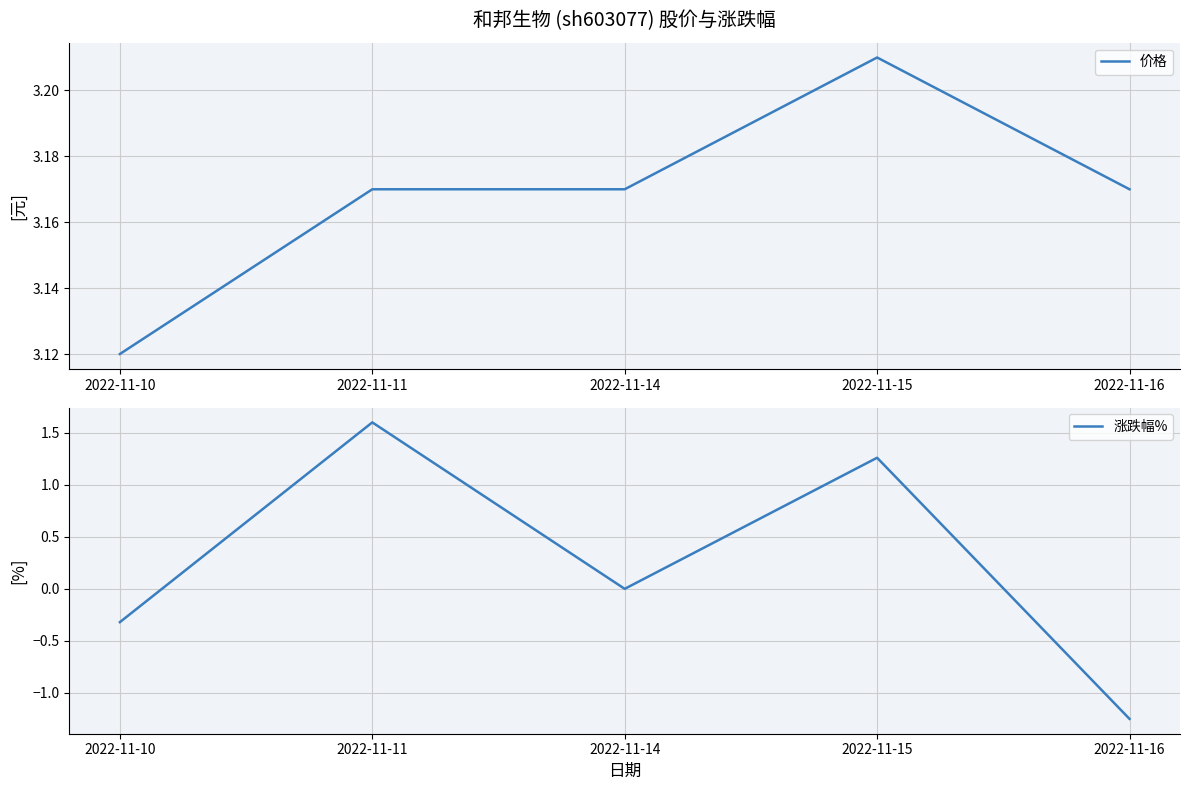

What is the value of the 涨跌幅% point at the 1st from the left?

-0.3